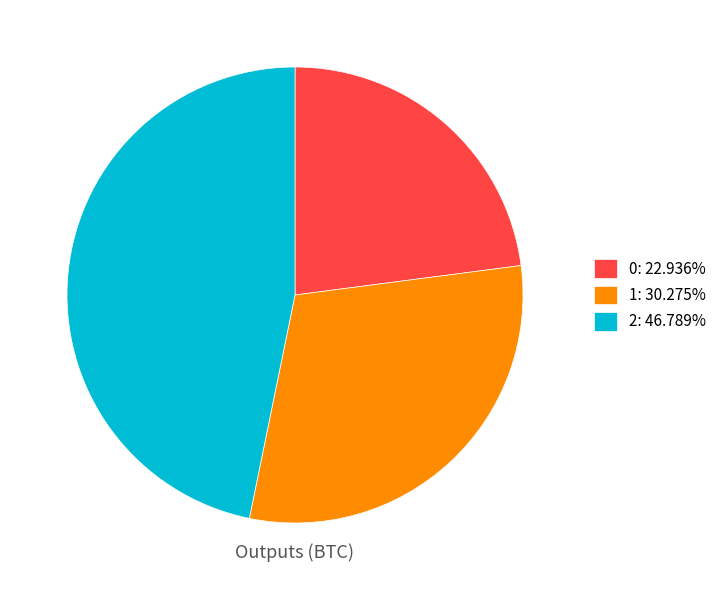

Approximately how many times larger is the value at 1: 30.275% compared to 0: 22.936%?

1.3